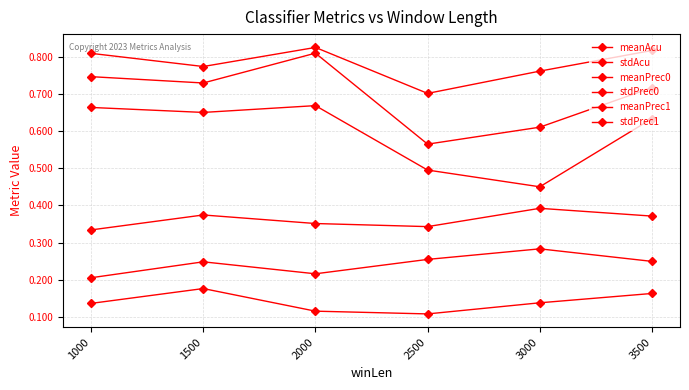

List the series in order of their peak value, highest first.

meanPrec0, meanAcu, meanPrec1, stdPrec1, stdPrec0, stdAcu